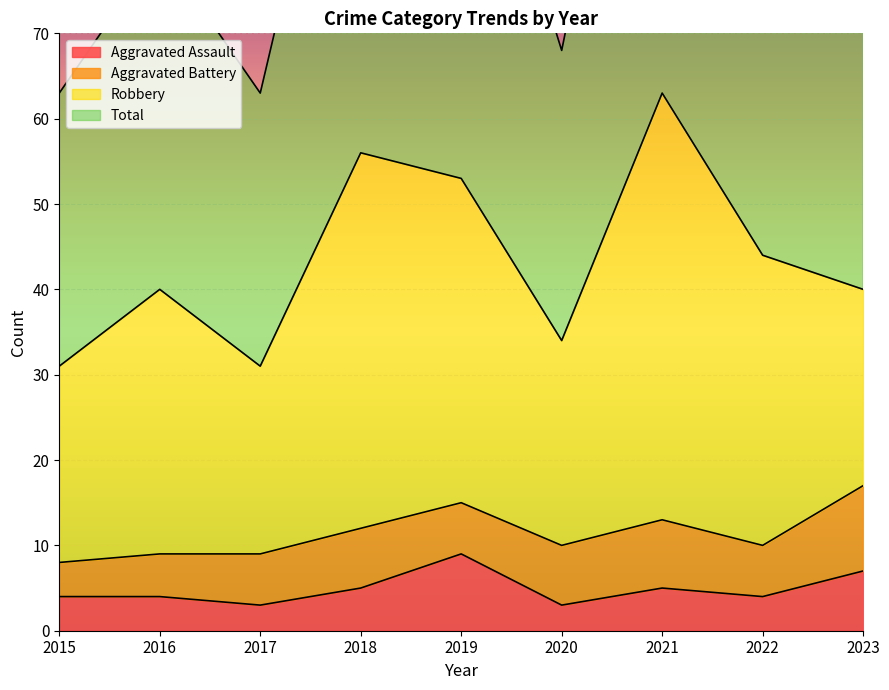

The Aggravated Assault series shows 8 at 2018. True or false?

False